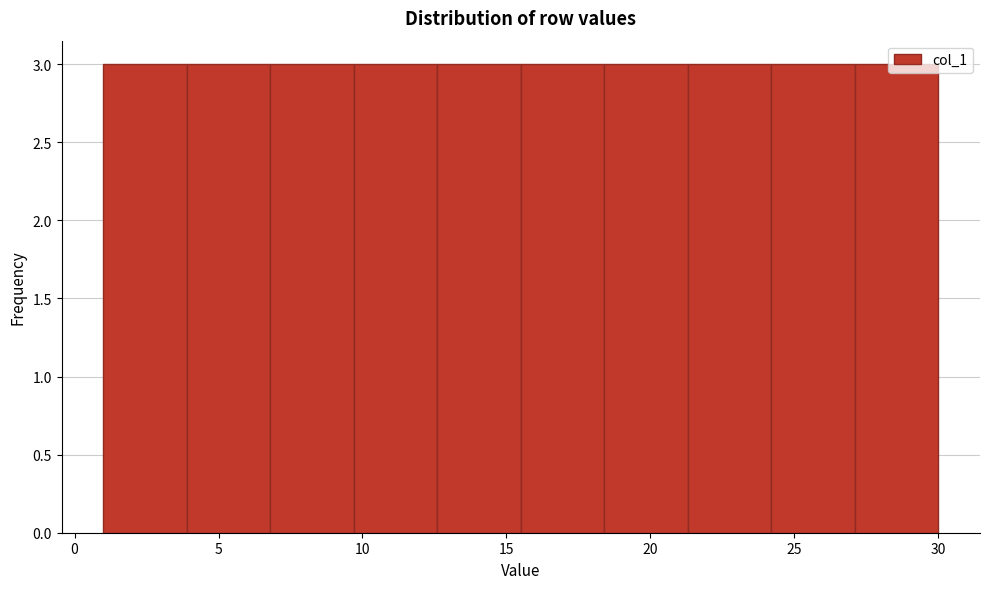

Reading left to right, list every bar in this chart as the range it spans on the x-axis followed by its height. Neither the bar edges nor the heights are printed on the chart, so give them approximately, as read against the axes.

1.0 to 3.9: 3
3.9 to 6.8: 3
6.8 to 9.7: 3
9.7 to 12.6: 3
12.6 to 15.5: 3
15.5 to 18.4: 3
18.4 to 21.3: 3
21.3 to 24.2: 3
24.2 to 27.1: 3
27.1 to 30.0: 3